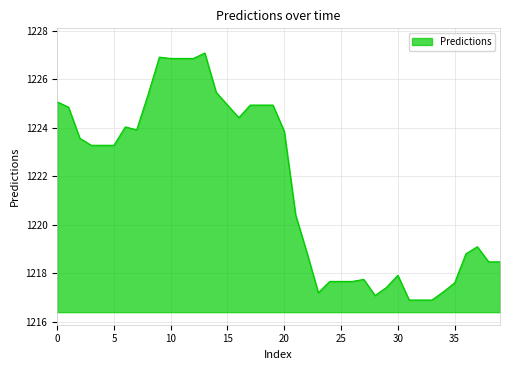

What is the maximum value shown in the chart?

1227.1